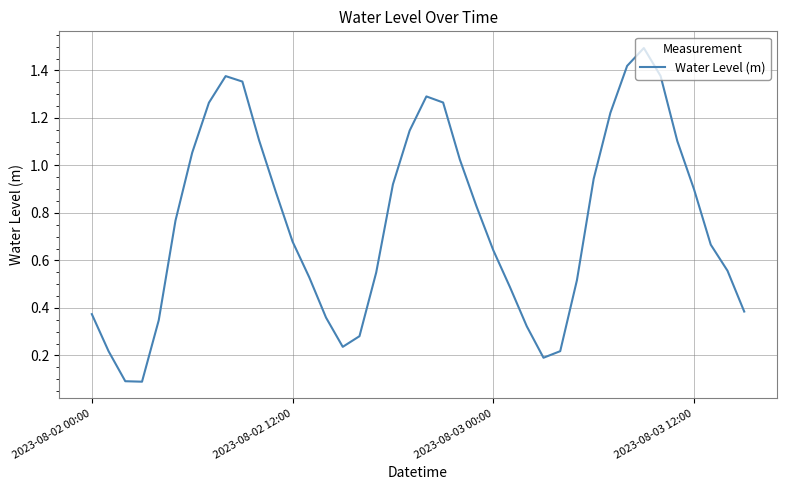

How many distinct data groups are displayed?

1